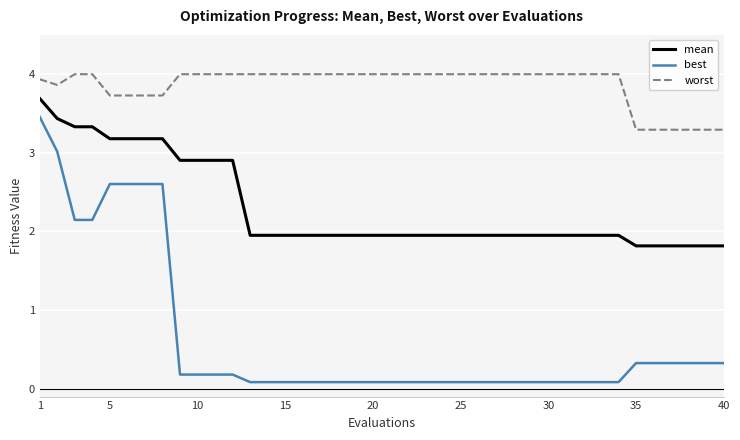

Which series has the largest total across all categories?

worst